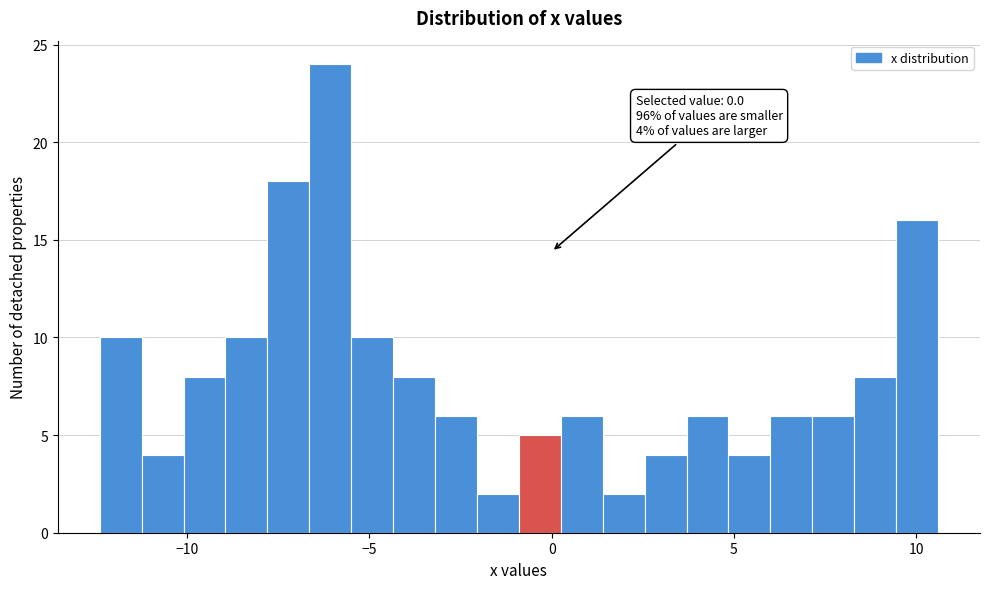

Read against the x-axis, roughly where is the centre of the tallest bar?

-6.0